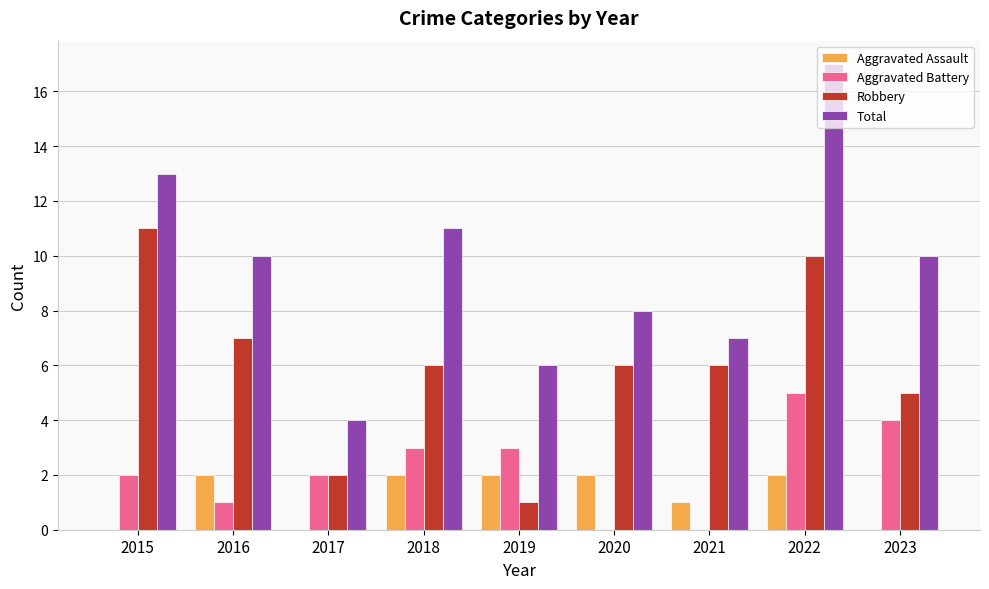

The value of Total at 2023 is 16. True or false?

False